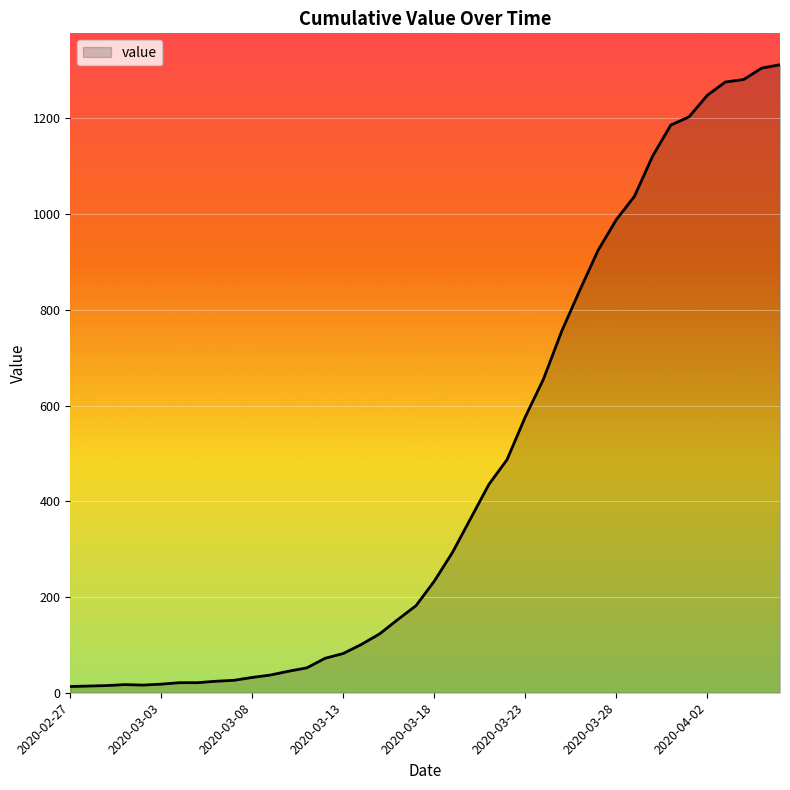

What is the greatest value displayed?

1312